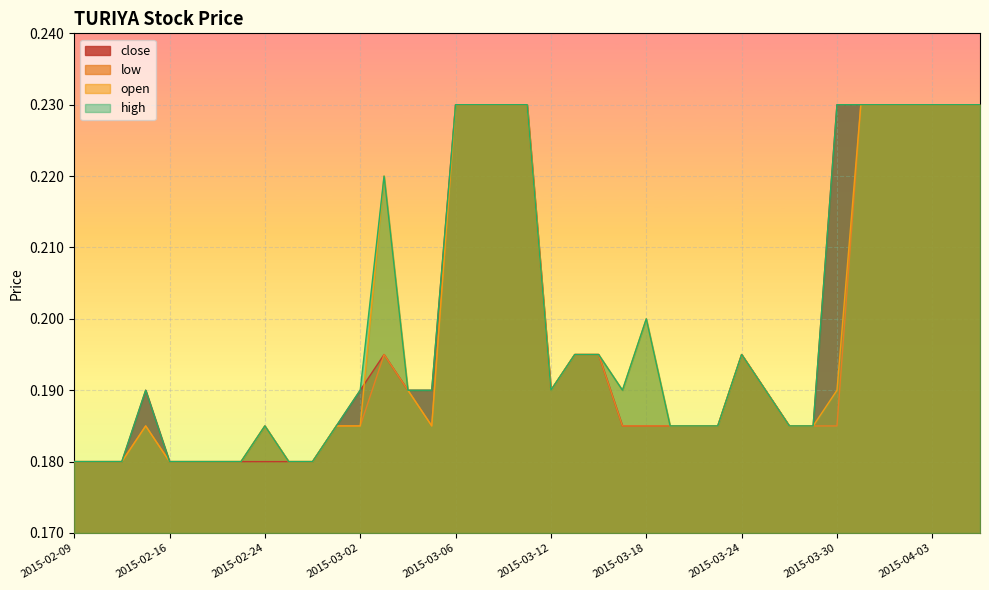

At which category is the sum across all series the highest?

2015-03-06